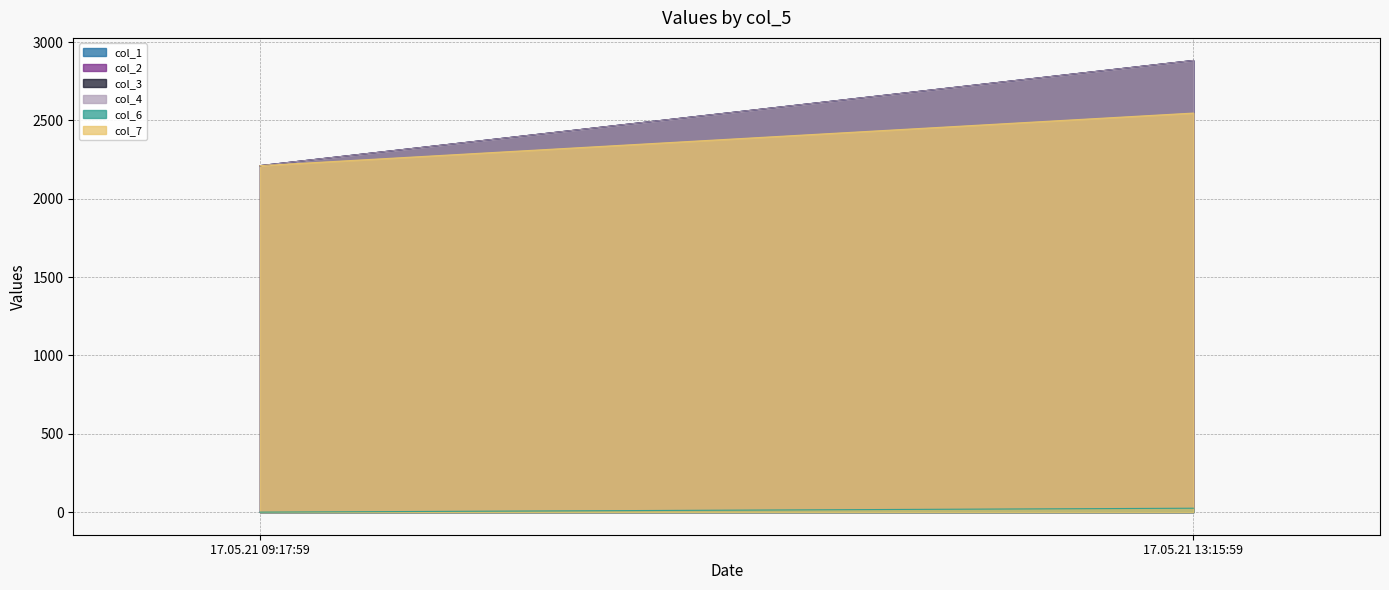

What is the value of the col_4 point at the 1st from the left?

2211.4